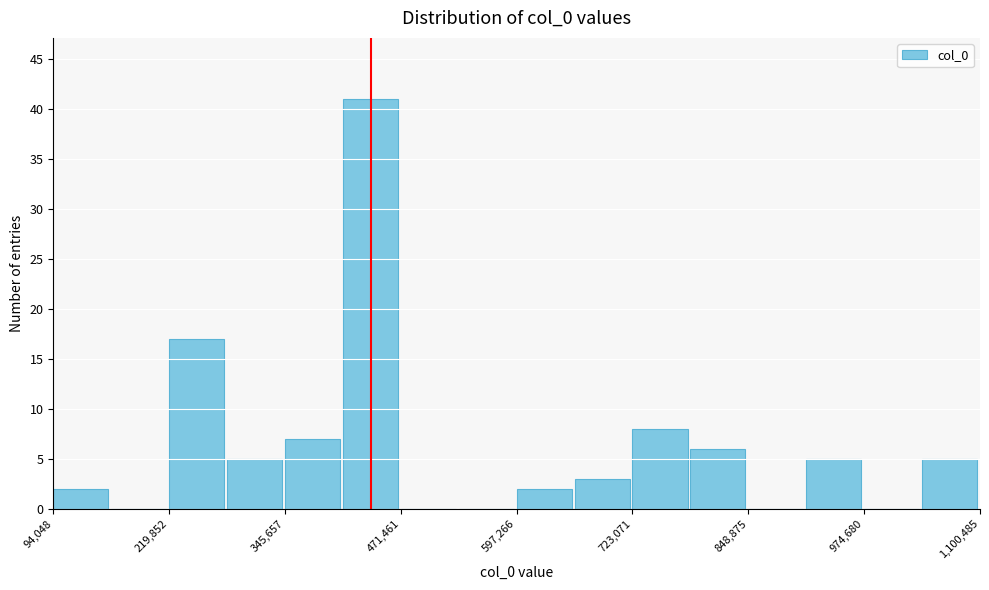

Around what value on the x-axis is the tallest bar? Give the approximate position of its centre, as read against the axis.

440000